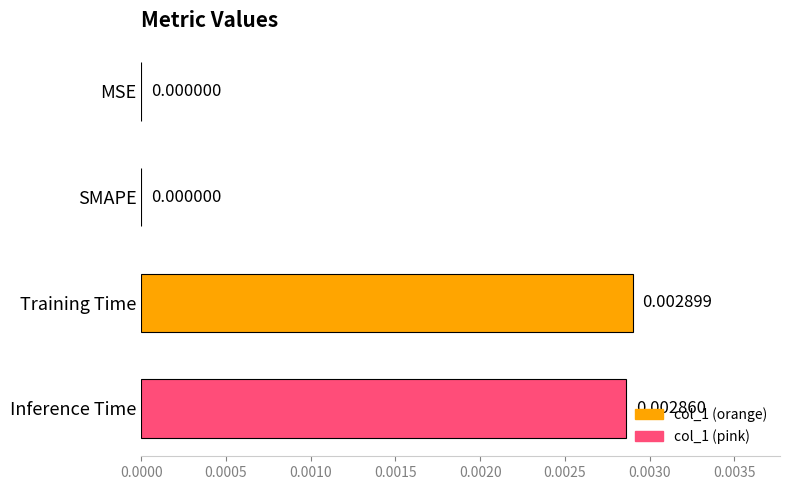

Are the bars horizontal?

Yes